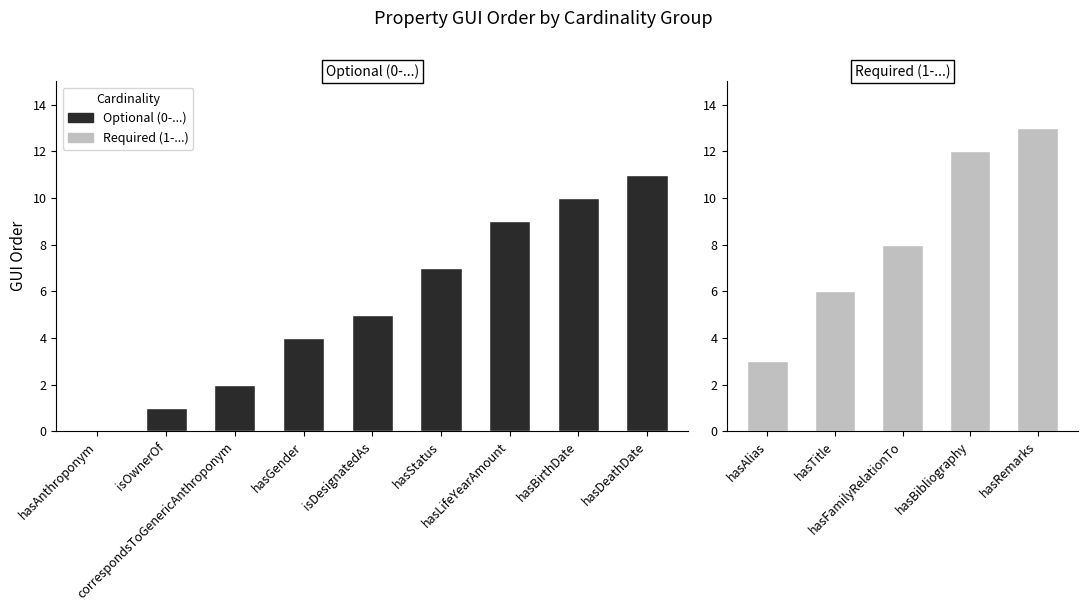

Which label corresponds to the smallest value in the chart?

hasAnthroponym